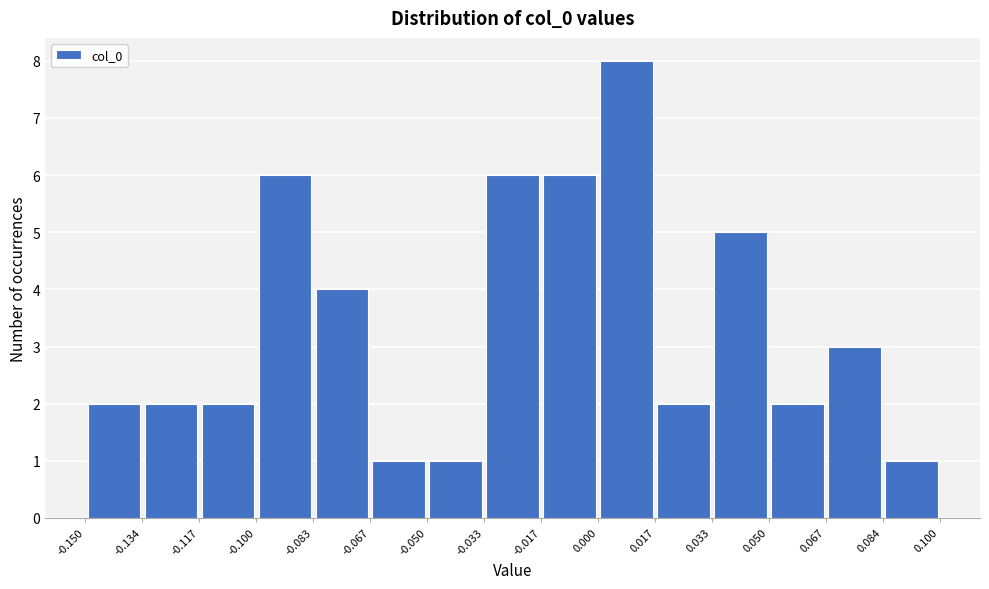

Reading left to right, transcribe this chart: for each bar, give the range it covers on the x-axis and its height. The values are not printed on the chart, so give them approximately, as read against the axis.

-0.150 to -0.134: 2
-0.134 to -0.117: 2
-0.117 to -0.100: 2
-0.100 to -0.083: 6
-0.083 to -0.067: 4
-0.067 to -0.050: 1
-0.050 to -0.033: 1
-0.033 to -0.017: 6
-0.017 to 0.000: 6
0.000 to 0.017: 8
0.017 to 0.033: 2
0.033 to 0.050: 5
0.050 to 0.067: 2
0.067 to 0.084: 3
0.084 to 0.100: 1